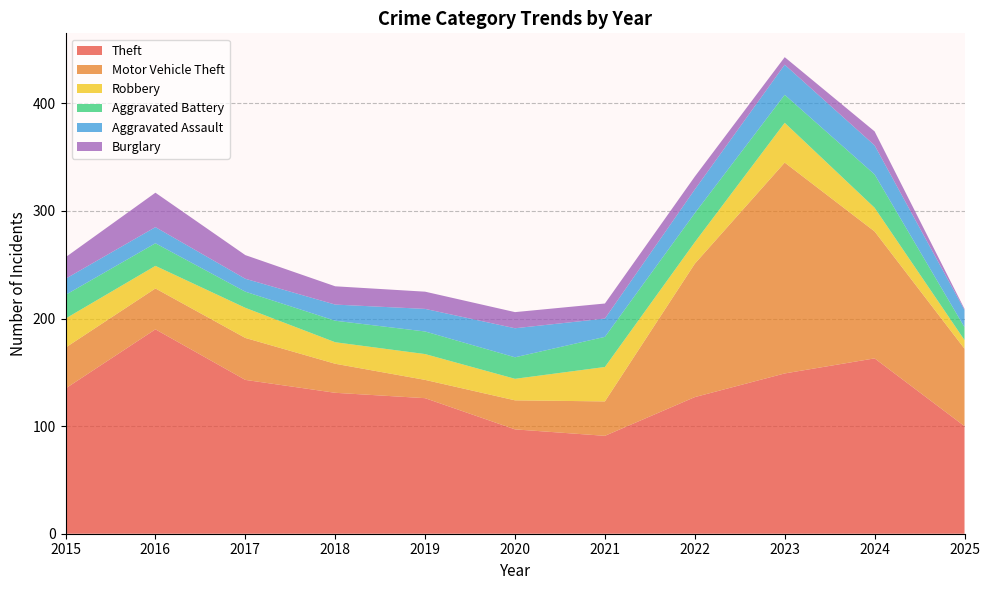

Reading right to left, transcribe all the data shown in this chart.

Theft: 2025=100	2024=163	2023=149	2022=127	2021=91	2020=97	2019=126	2018=131	2017=143	2016=190	2015=135
Motor Vehicle Theft: 2025=72	2024=118	2023=196	2022=124	2021=32	2020=27	2019=17	2018=27	2017=39	2016=38	2015=38
Robbery: 2025=8	2024=22	2023=37	2022=20	2021=32	2020=20	2019=24	2018=20	2017=28	2016=21	2015=27
Aggravated Battery: 2025=12	2024=31	2023=26	2022=27	2021=28	2020=20	2019=21	2018=20	2017=15	2016=21	2015=22
Aggravated Assault: 2025=16	2024=27	2023=28	2022=22	2021=17	2020=27	2019=21	2018=15	2017=12	2016=15	2015=15
Burglary: 2025=1	2024=13	2023=7	2022=12	2021=14	2020=15	2019=16	2018=17	2017=22	2016=32	2015=20